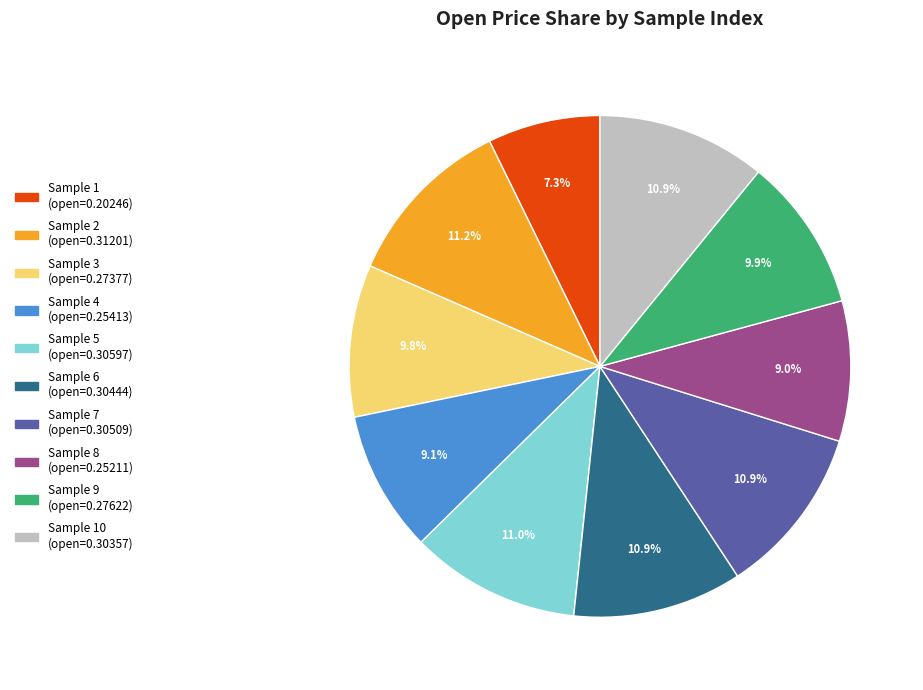

Does any single category account for the majority?

No